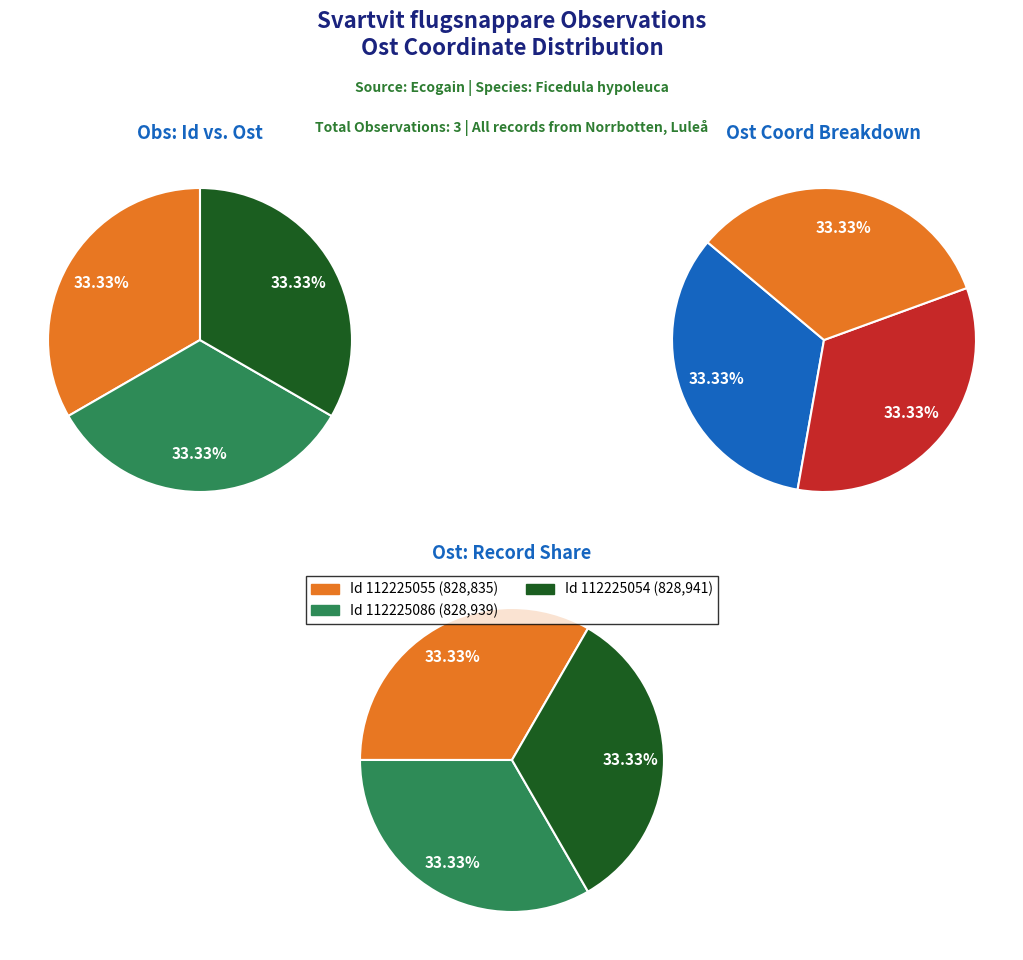

Is 112225055 the majority of the pie?

No